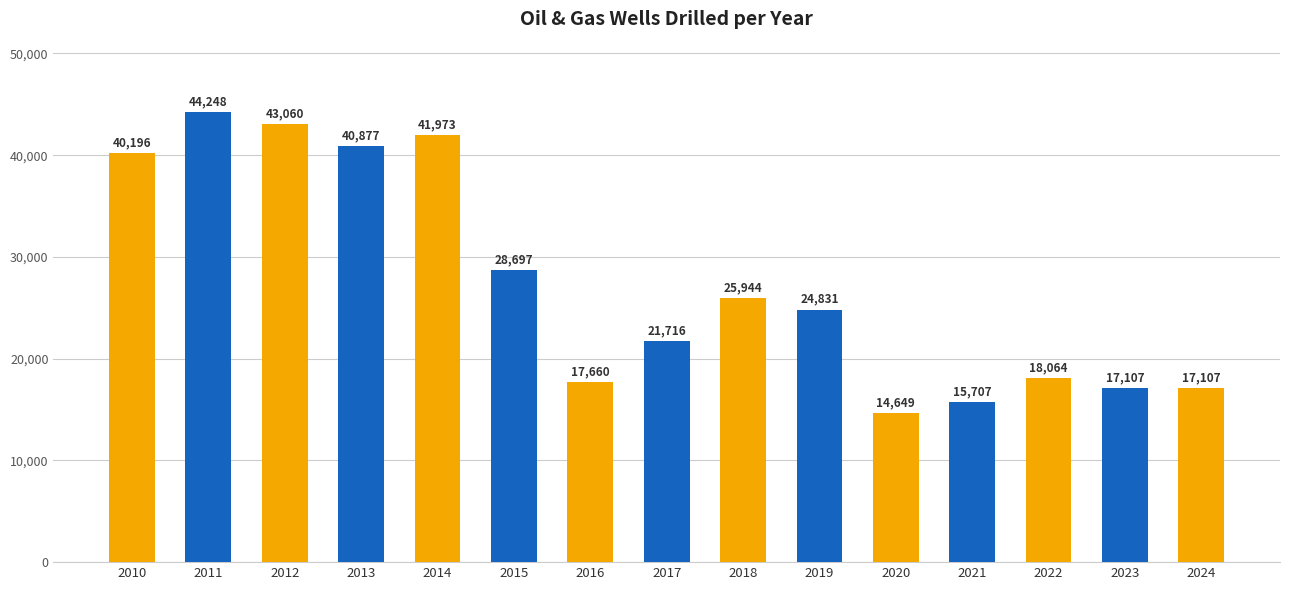

At which label is the value closest to 29448?

2015